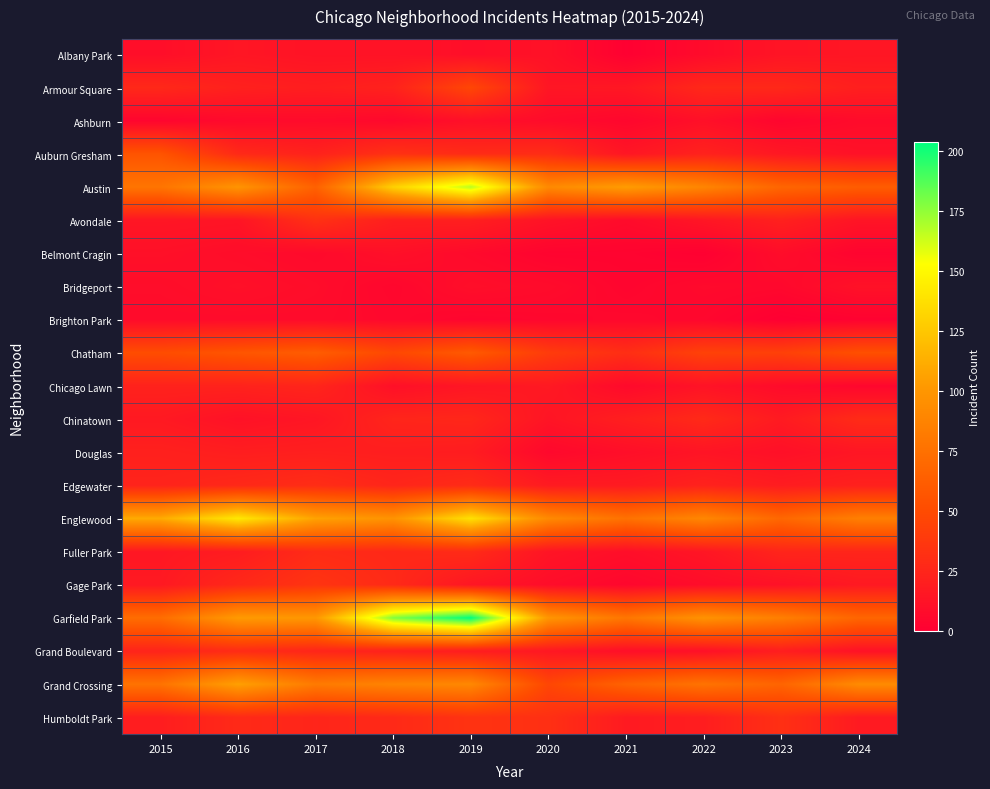

Which series has the largest total across all categories?

Garfield Park